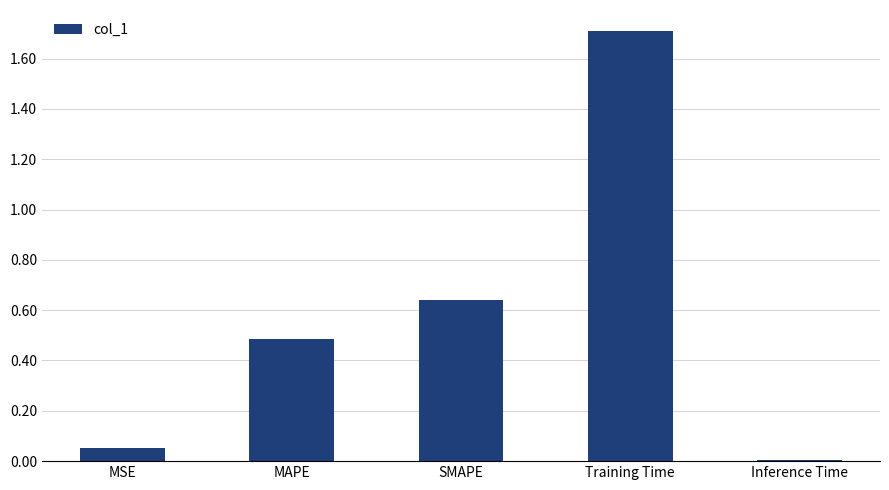

At which category does the chart reach its peak across all series?

Training Time